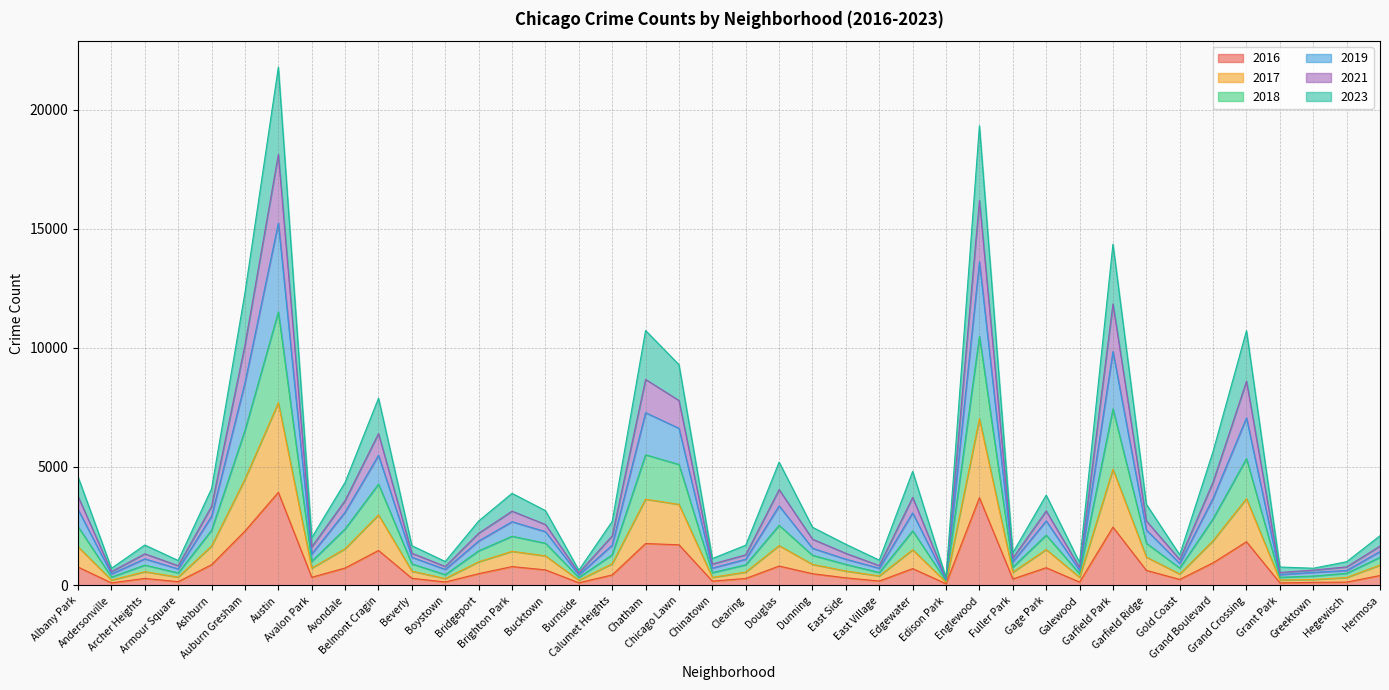

True or false: 2023 and 2017 cross at least once.

False